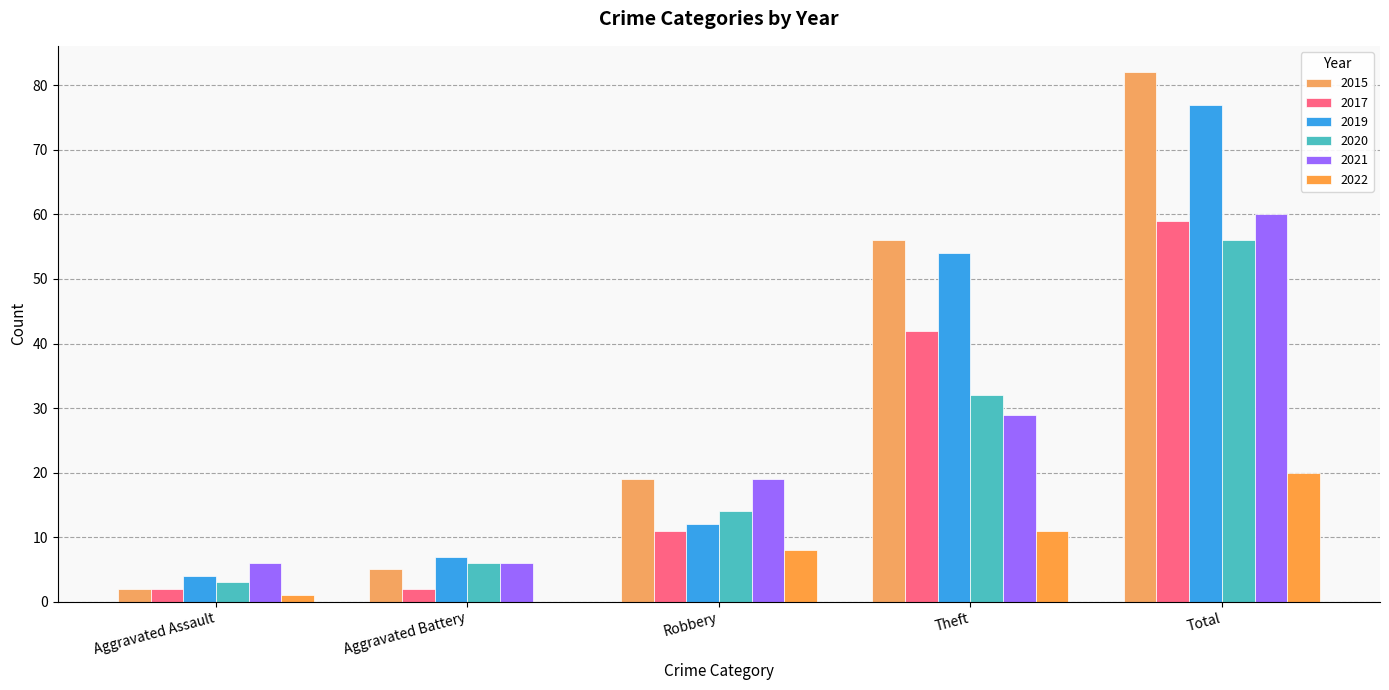

How many data points does each series have?

5